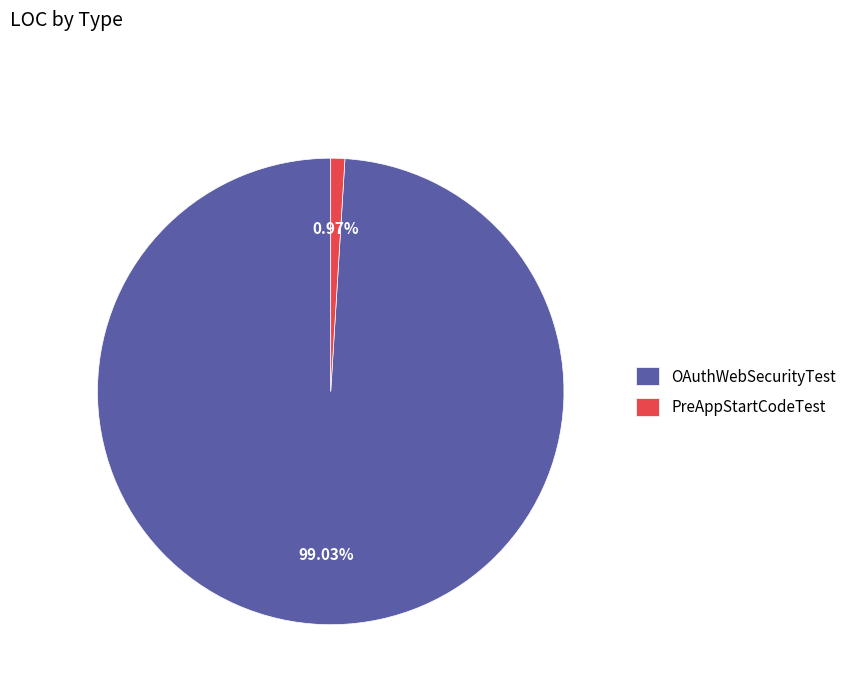

To the nearest percent, what is the difference between the largest and smallest slice percentages?

98%